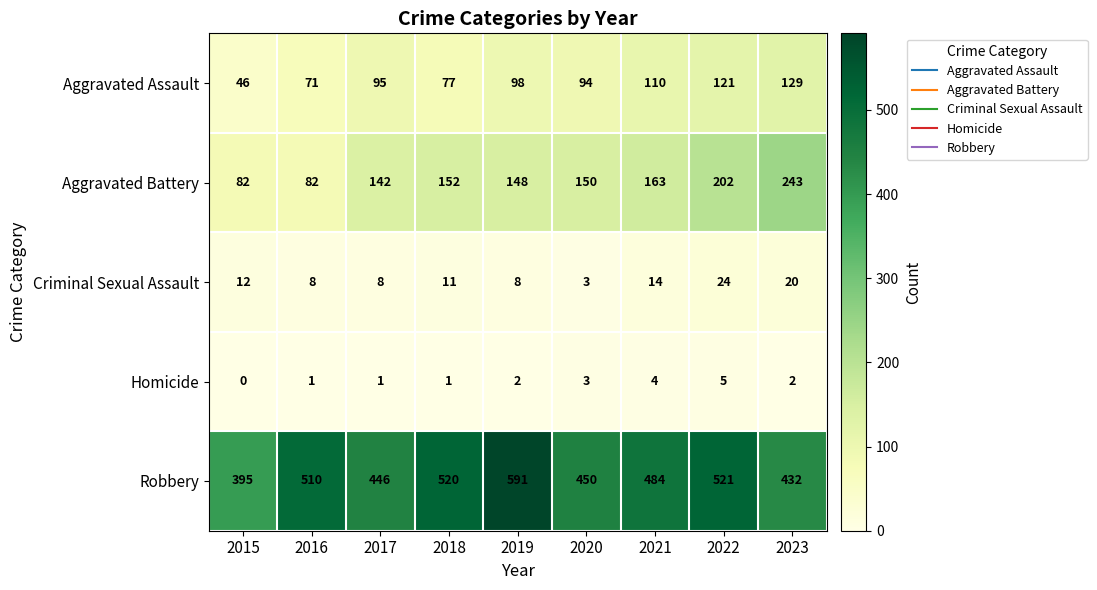

True or false: Aggravated Assault has a value of 123 at 2016.

False